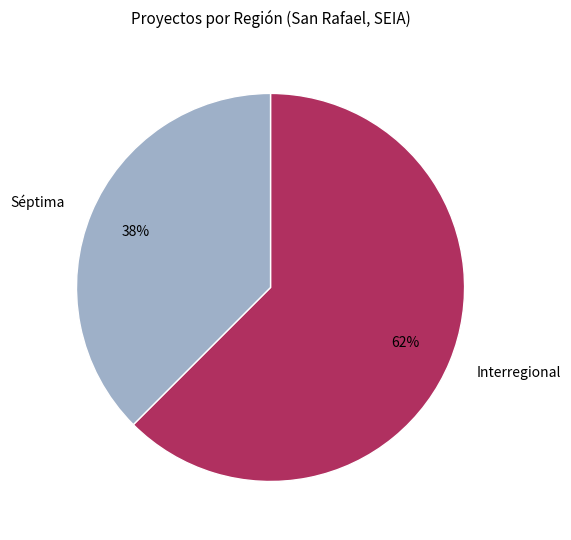

Rank the categories by value from lowest to highest.

Séptima, Interregional